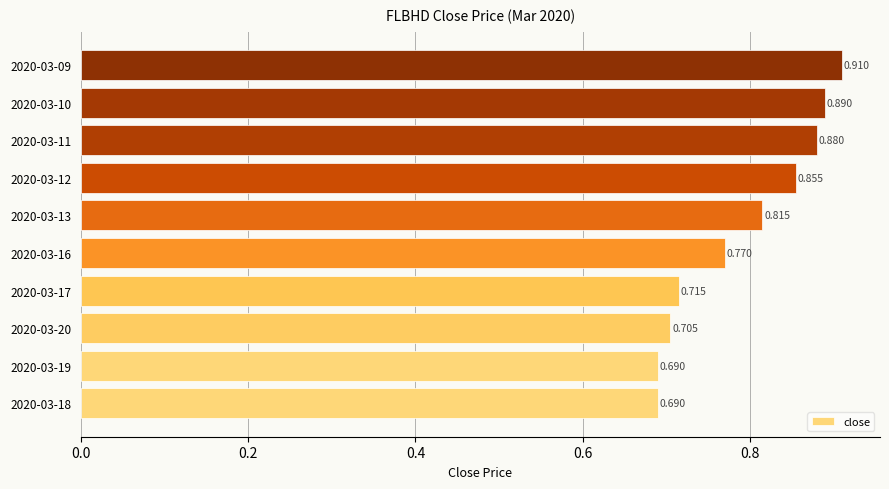

How many data points does each series have?

10